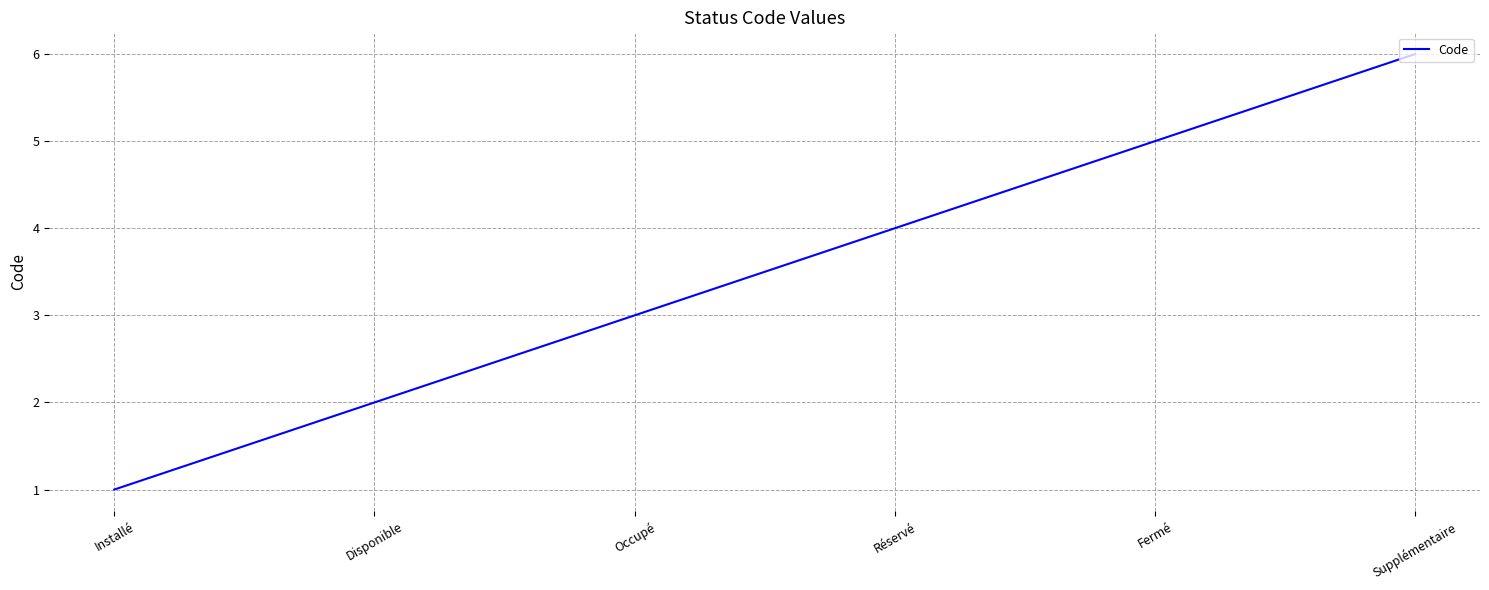

The value at Disponible is 2. True or false?

True